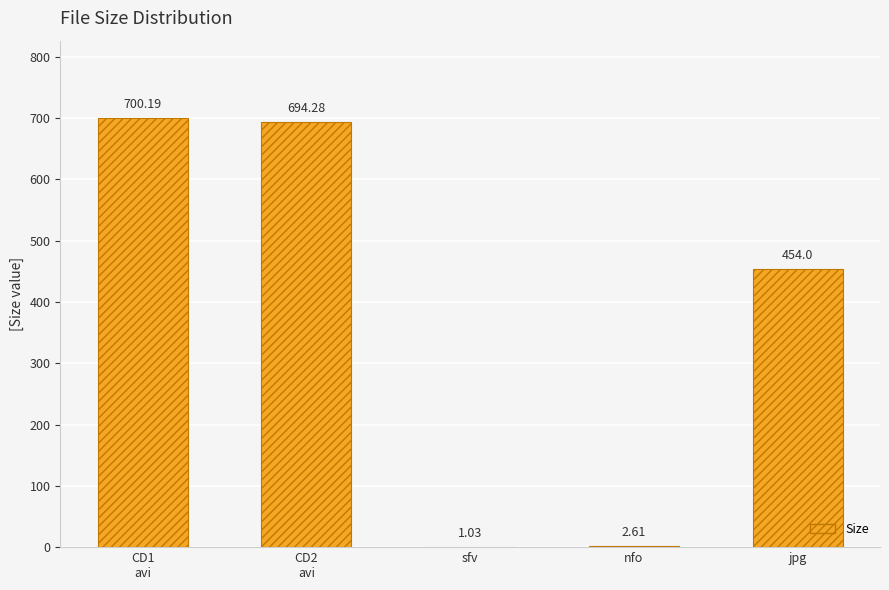

What is the maximum value shown in the chart?

700.2